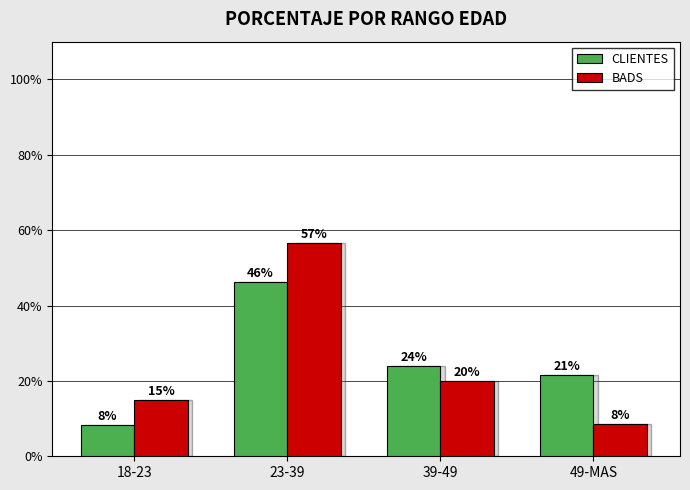

What is the total value across all series at 39-49?

43.9